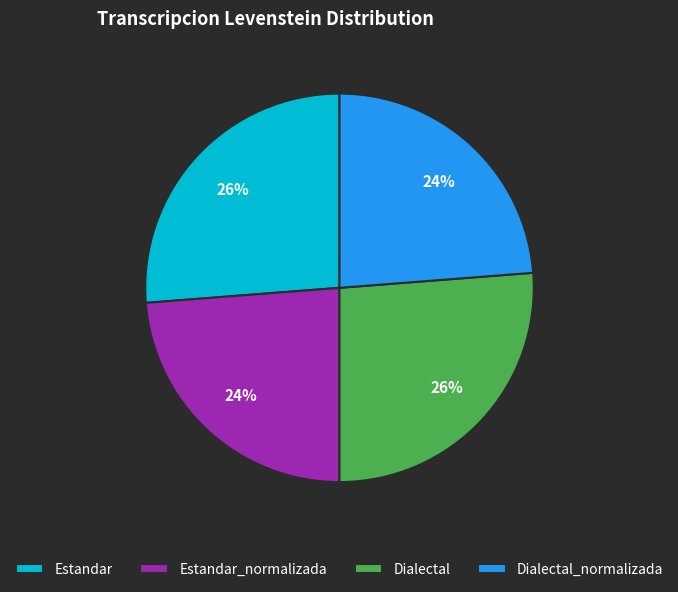

To the nearest percent, what portion does Dialectal represent?

26%